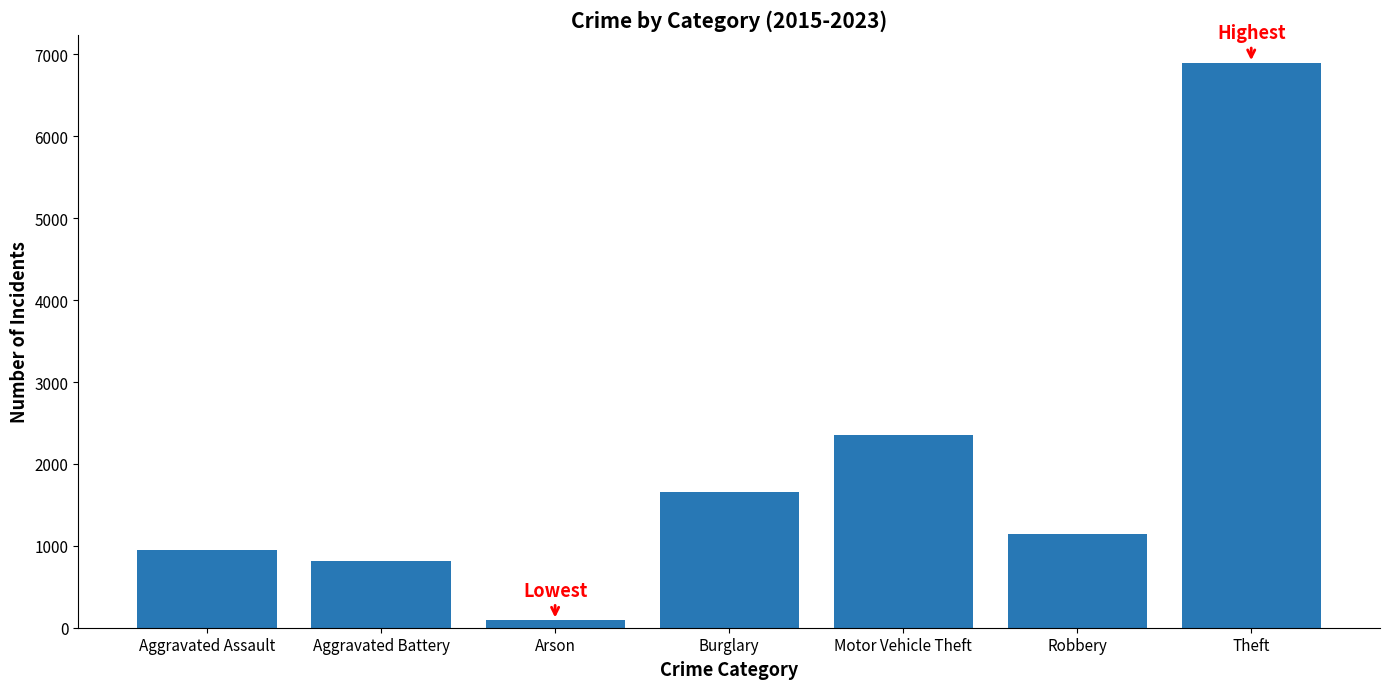

Reading left to right, list all the values displayed in this chart.

Aggravated Assault=949	Aggravated Battery=816	Arson=90	Burglary=1655	Motor Vehicle Theft=2348	Robbery=1141	Theft=6895